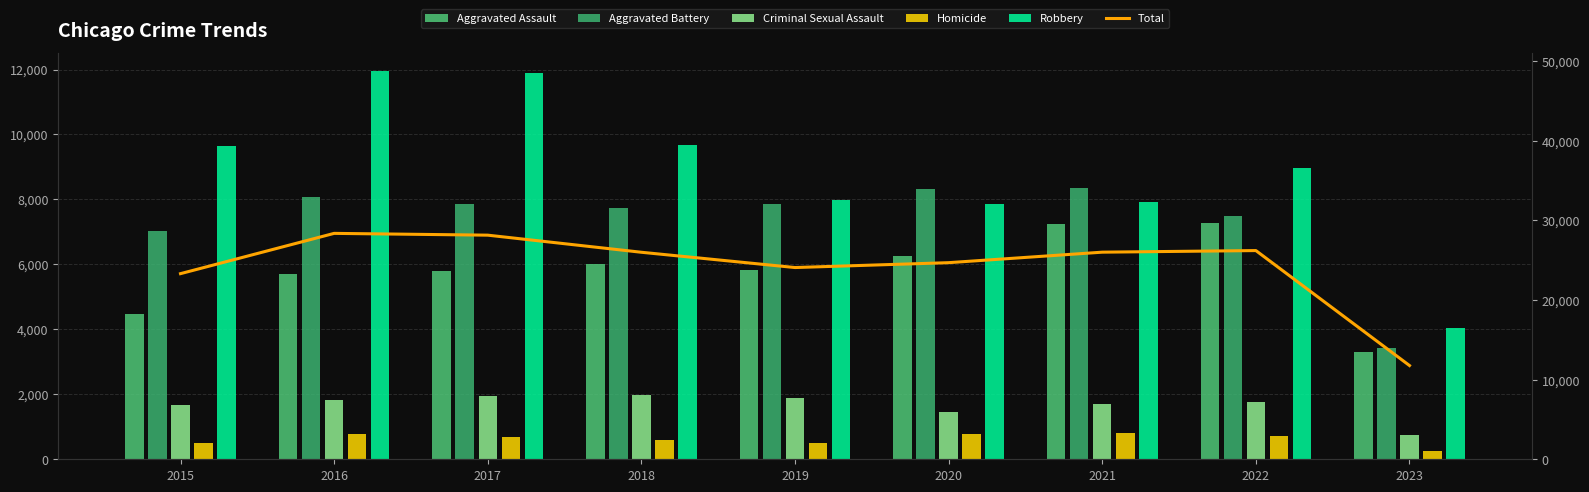

Reading left to right, extract all data points from this chart.

Aggravated Assault: 4480	5712	5793	6001	5841	6263	7243	7277	3292
Aggravated Battery: 7018	8085	7845	7734	7857	8319	8346	7487	3417
Criminal Sexual Assault: 1677	1824	1952	1991	1886	1464	1696	1763	755
Homicide: 496	786	672	589	498	787	804	717	265
Robbery: 9638	11960	11880	9680	7994	7855	7917	8964	4042
Total: 23309	28367	28142	25995	24076	24688	26006	26208	11771